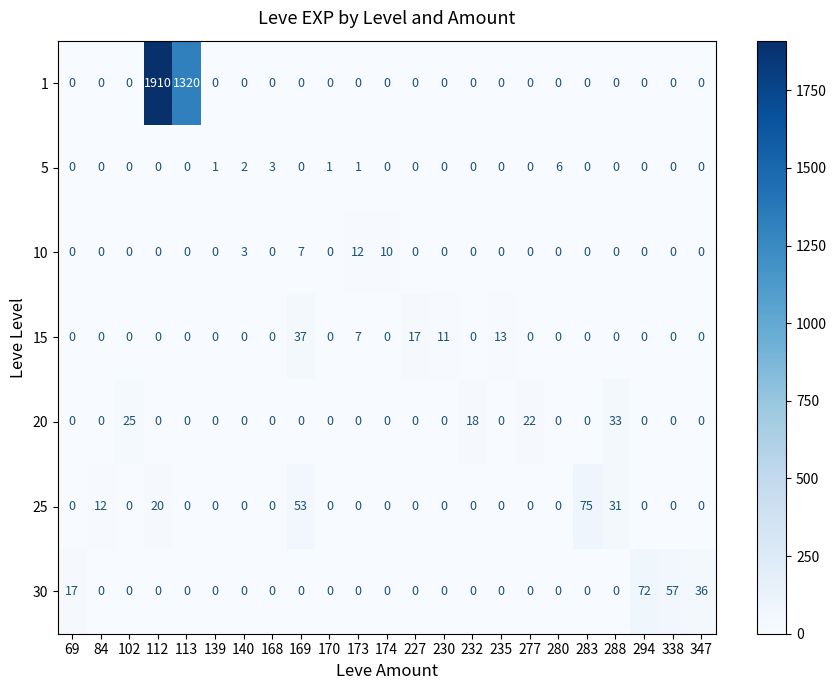

The value of 5 at 174 is 0. True or false?

True